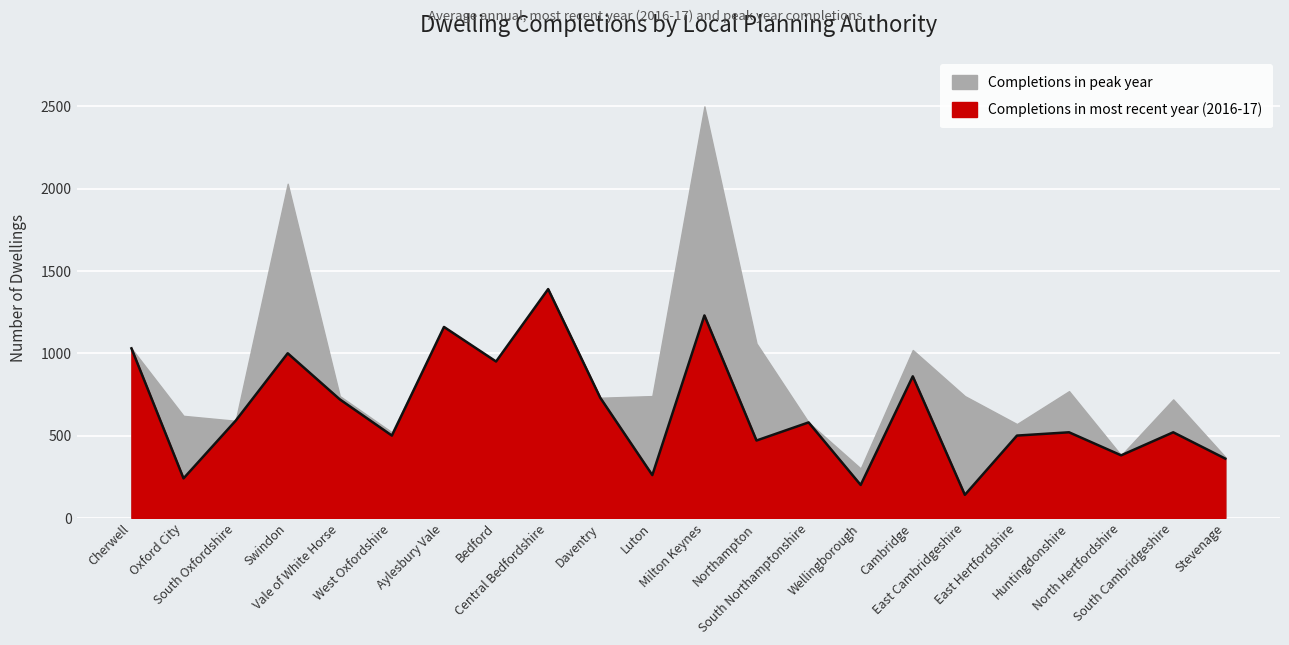

Reading right to left, transcribe all the data shown in this chart.

Stevenage=360	South Cambridgeshire=520	North Hertfordshire=380	Huntingdonshire=520	East Hertfordshire=500	East Cambridgeshire=140	Cambridge=860	Wellingborough=200	South Northamptonshire=580	Northampton=470	Milton Keynes=1230	Luton=260	Daventry=730	Central Bedfordshire=1390	Bedford=950	Aylesbury Vale=1160	West Oxfordshire=500	Vale of White Horse=720	Swindon=1000	South Oxfordshire=590	Oxford City=240	Cherwell=1030